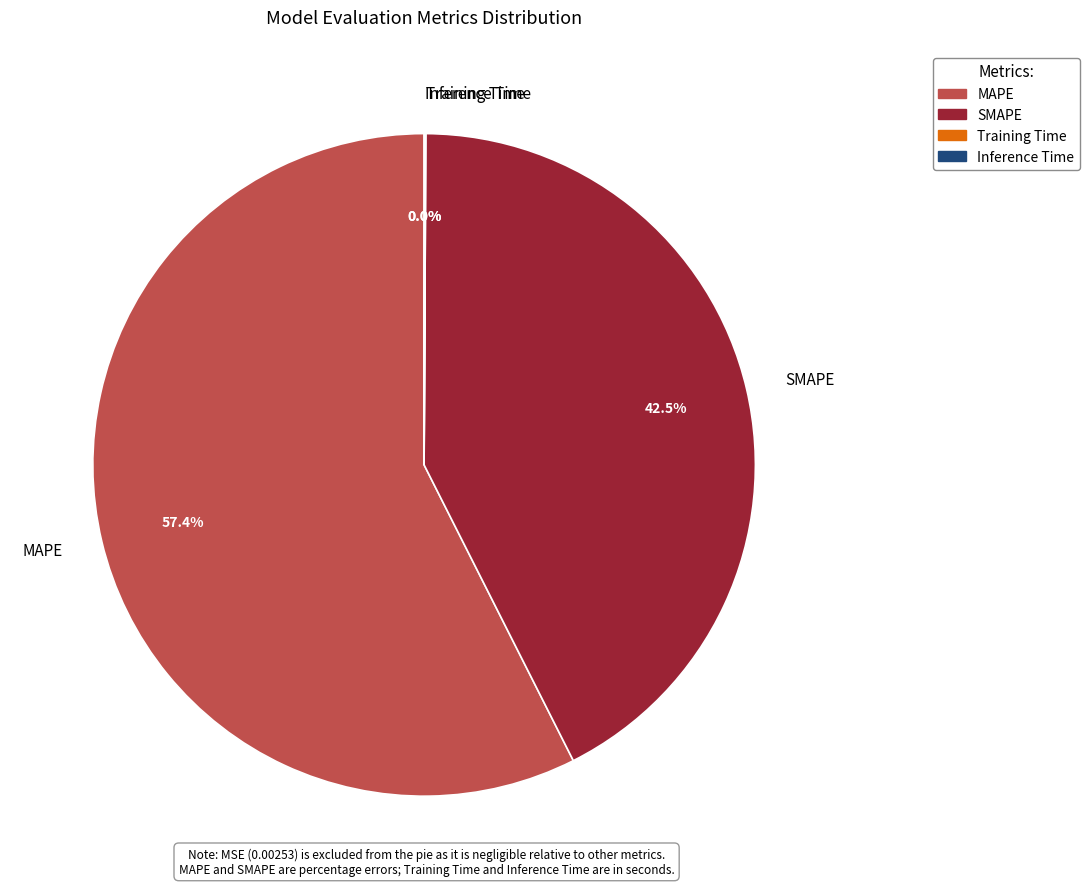

What is the ratio of the value at MAPE to the value at SMAPE?

1.4